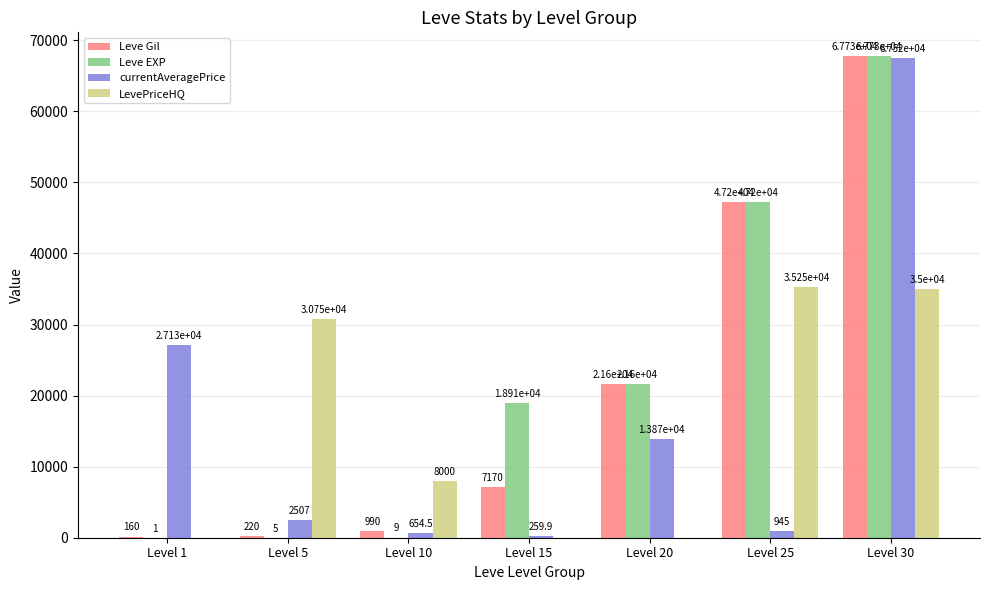

Where does the LevePriceHQ series first go above 8000?

Level 5